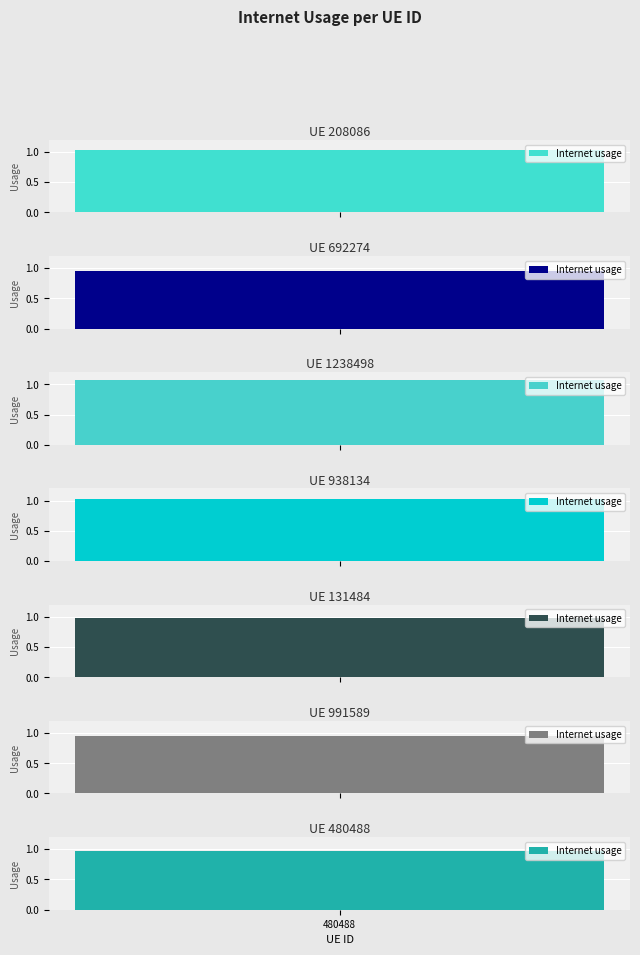

Are the bars grouped side by side (vs. stacked)?

No